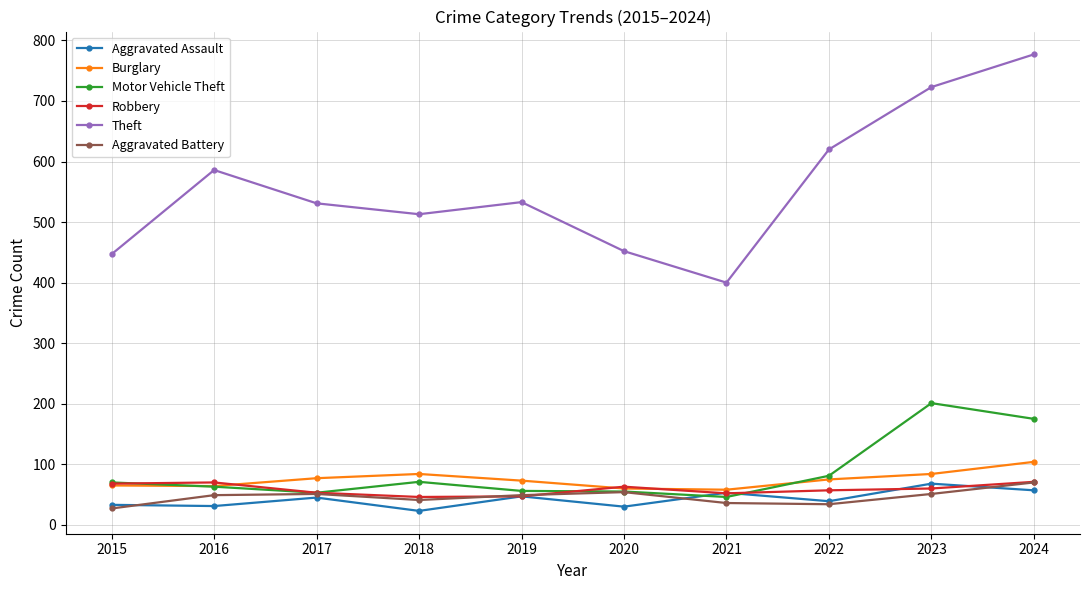

What is the value of the Burglary point at the 9th from the left?

84